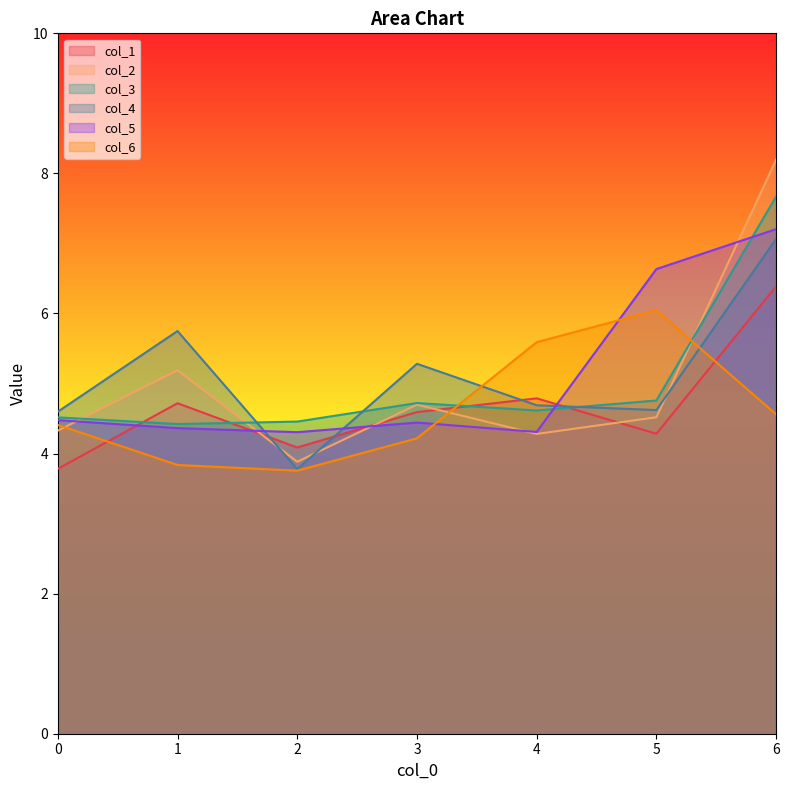

Read the col_4 value at 5.

4.6